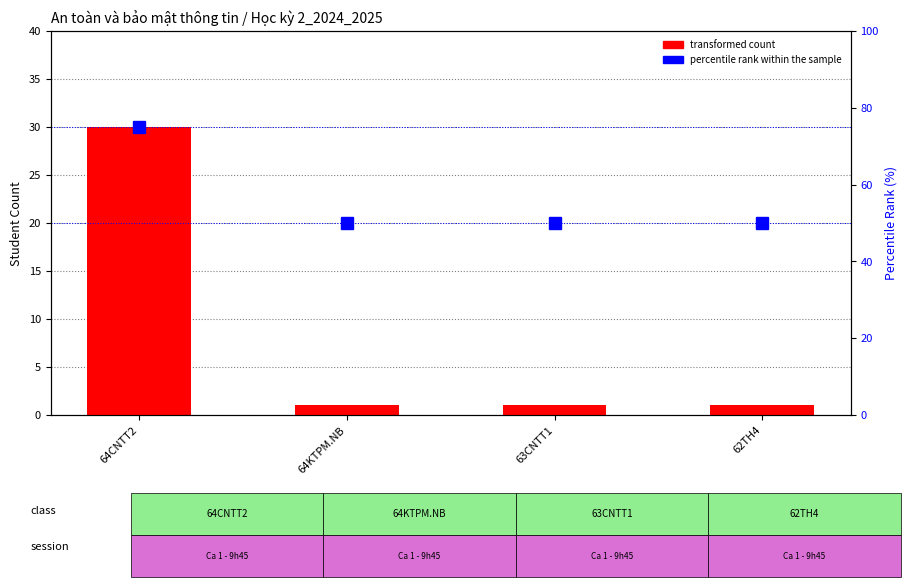

What is the total value across all series at 64CNTT2?

105